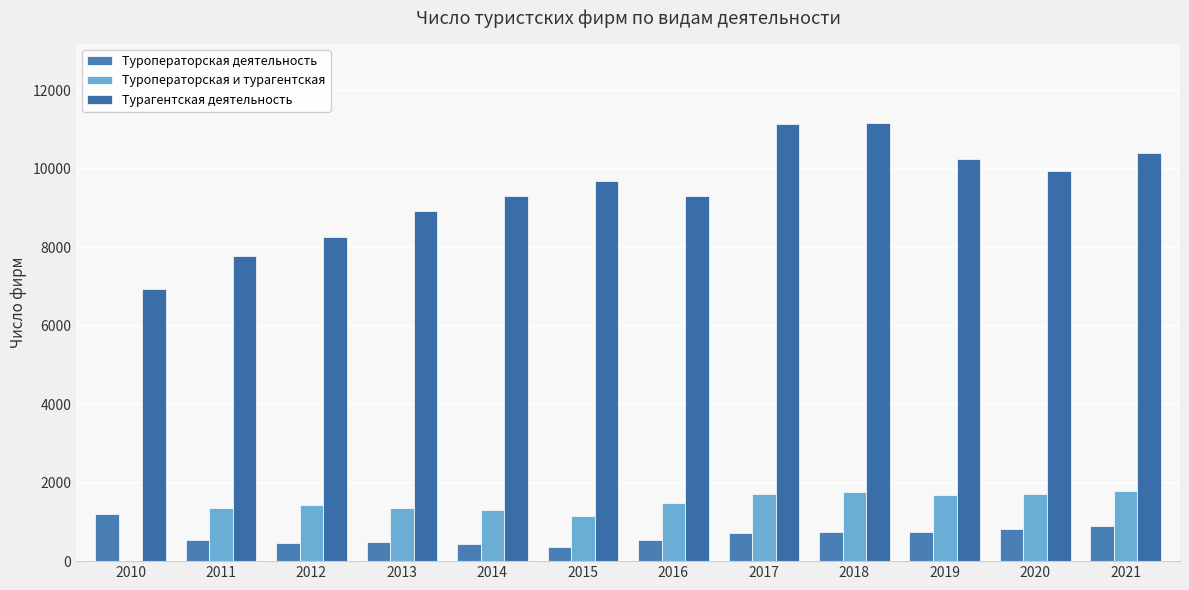

At which label is Туроператорская деятельность closest to 771?

2019